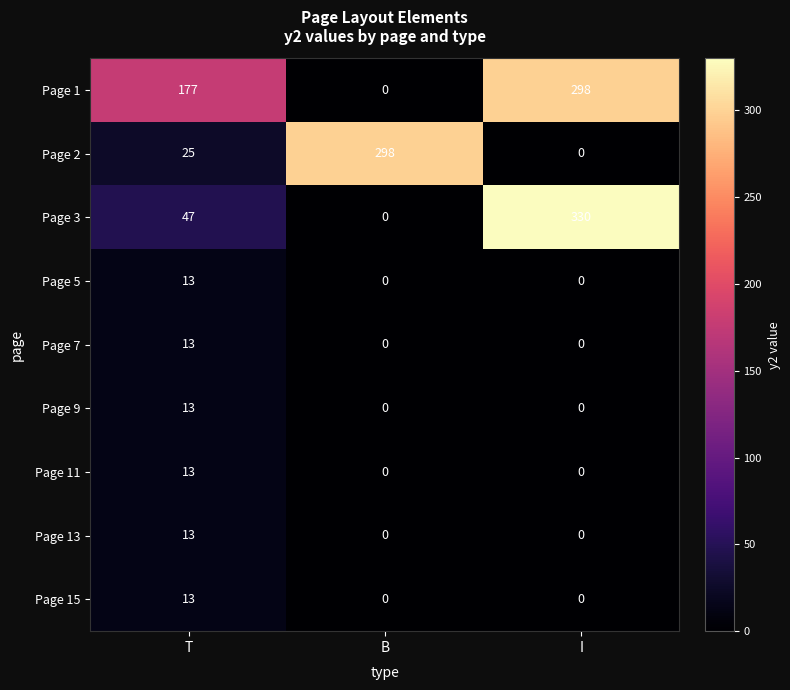

What is the total value across all series at I?

628